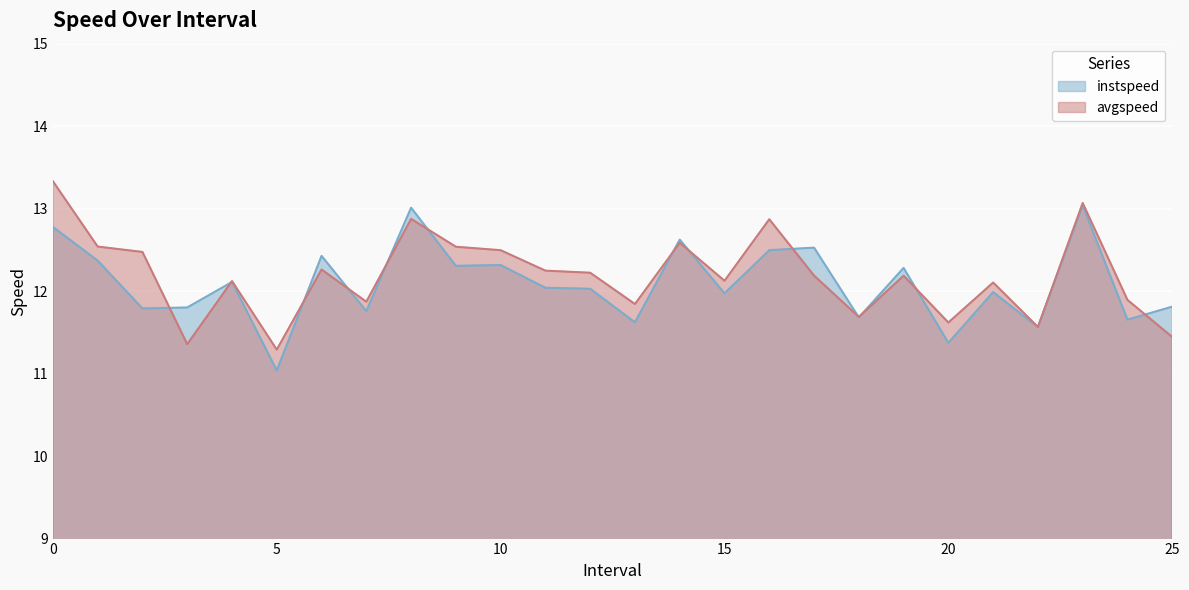

Does the chart display data point markers on the line(s)?

No